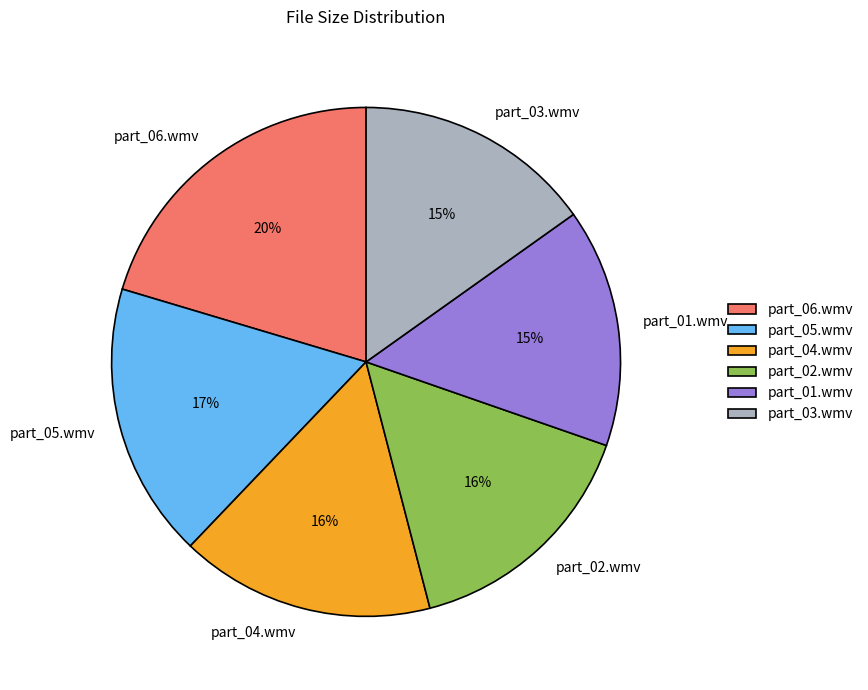

What is the largest slice in the pie chart?

part_06.wmv